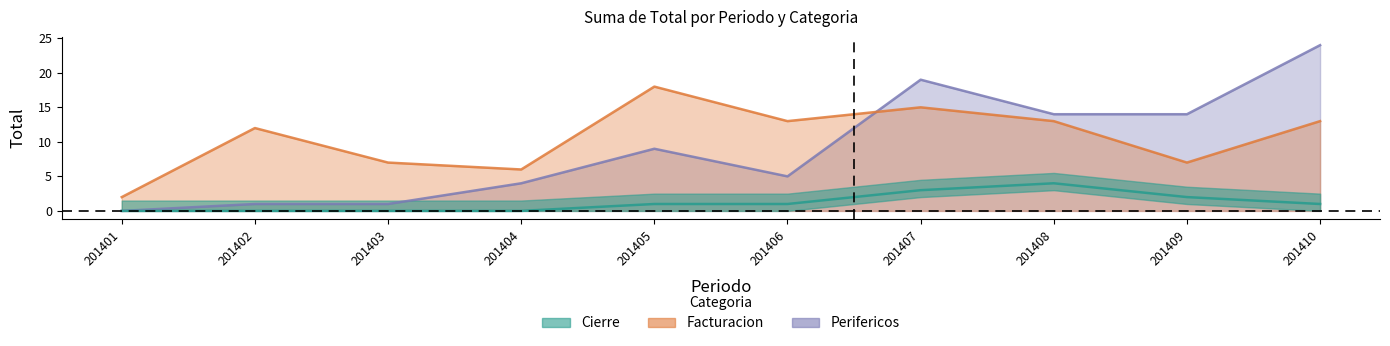

True or false: Cierre and Perifericos cross at least once.

False